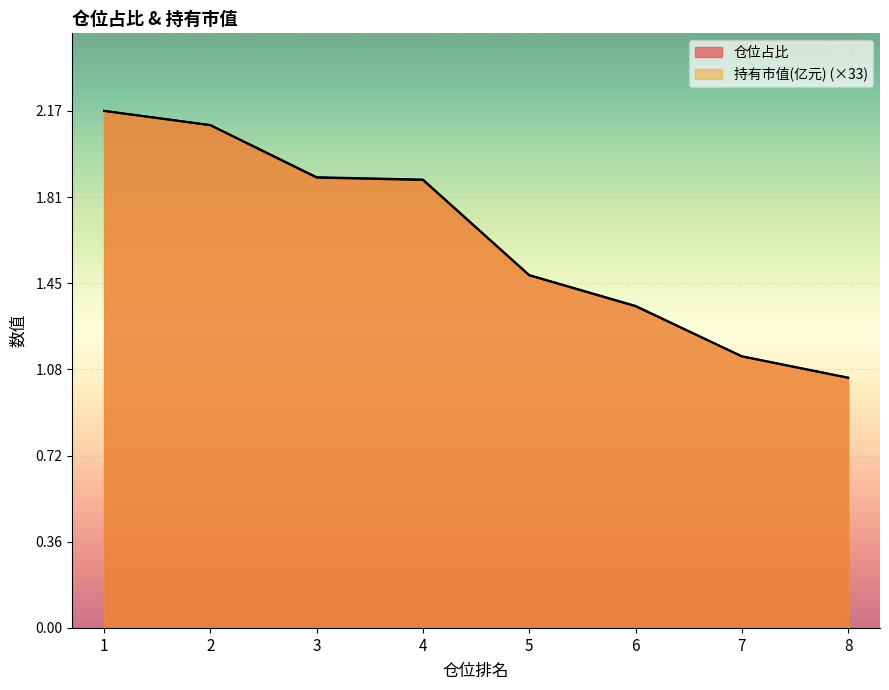

Which label corresponds to the largest value in the chart?

1